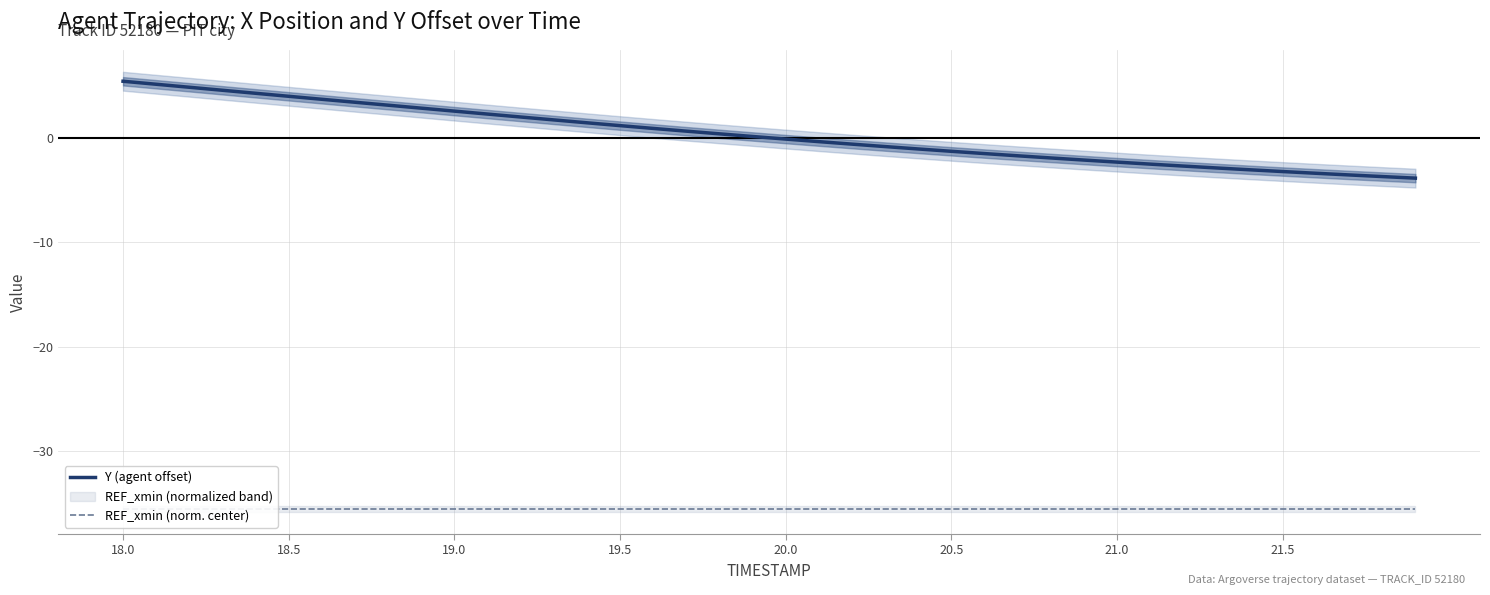

What is the lowest value of the Y (agent offset) series?

-3.9